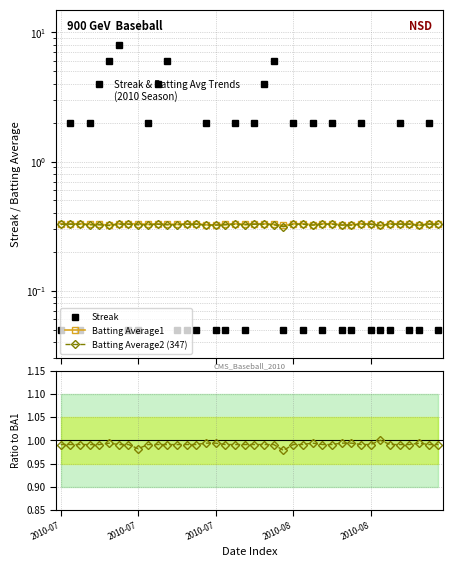

The value of Batting Average2 at 35 is 1.0. True or false?

True